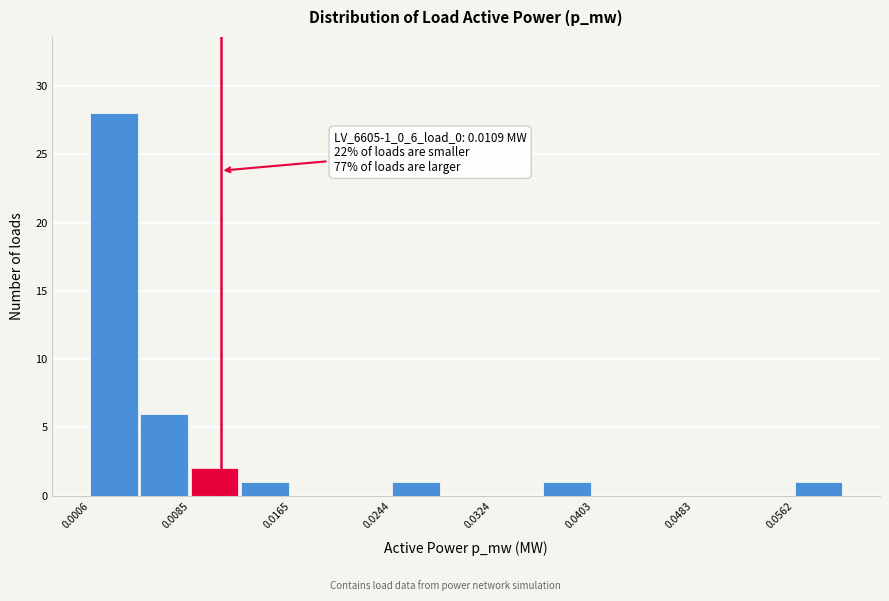

Around what value on the x-axis is the tallest bar? Give the approximate position of its centre, as read against the axis.

0.002